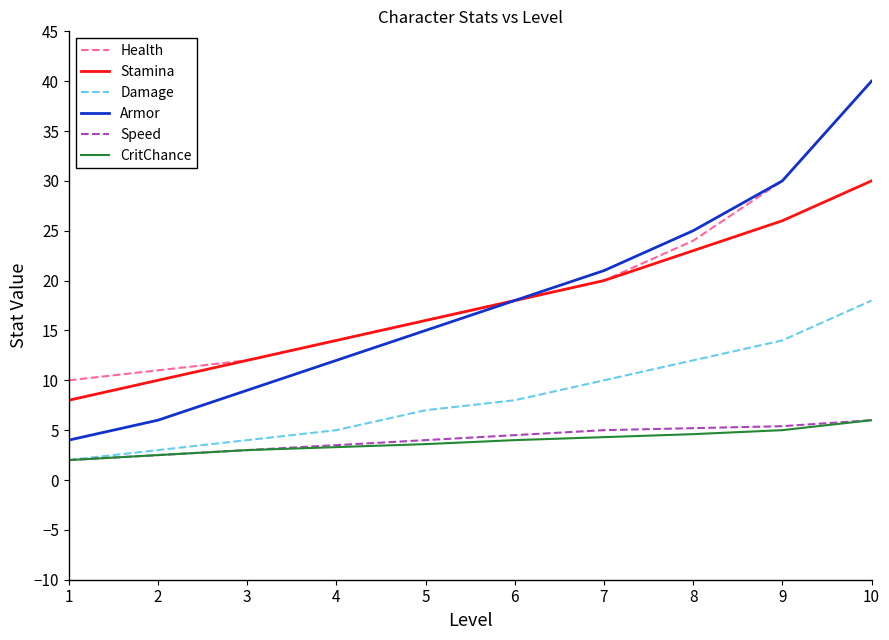

The value of Armor at 4 is 12.0. True or false?

True